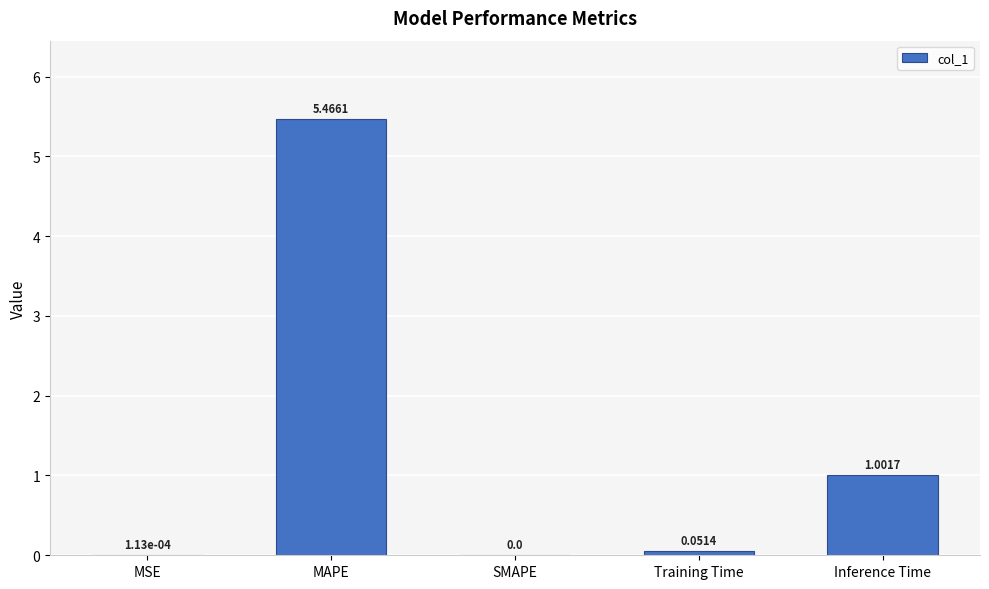

What is the change in value from MSE to Inference Time?

+1.0